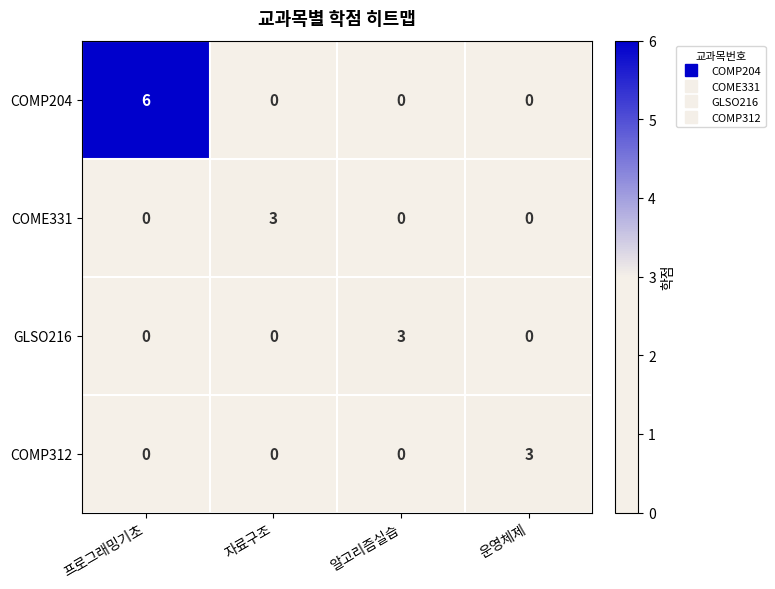

The COMP204 series shows 0 at 자료구조. True or false?

True